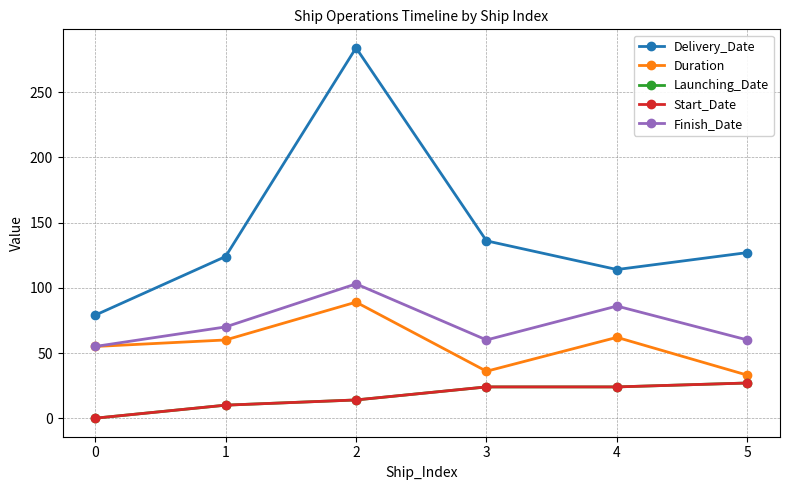

Is this an area chart (filled region under the line)?

No